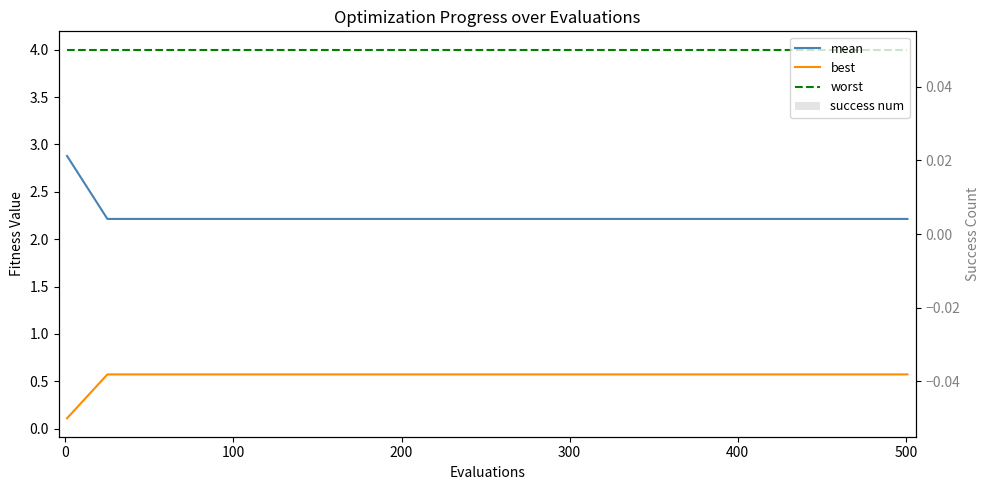

Reading left to right, transcribe all the data shown in this chart.

mean: 2.9	2.2	2.2	2.2	2.2	2.2	2.2	2.2	2.2	2.2	2.2	2.2	2.2	2.2	2.2	2.2	2.2	2.2	2.2	2.2	2.2
best: 0.1	0.6	0.6	0.6	0.6	0.6	0.6	0.6	0.6	0.6	0.6	0.6	0.6	0.6	0.6	0.6	0.6	0.6	0.6	0.6	0.6
worst: 4.0	4.0	4.0	4.0	4.0	4.0	4.0	4.0	4.0	4.0	4.0	4.0	4.0	4.0	4.0	4.0	4.0	4.0	4.0	4.0	4.0
success num: 0.0	0.0	0.0	0.0	0.0	0.0	0.0	0.0	0.0	0.0	0.0	0.0	0.0	0.0	0.0	0.0	0.0	0.0	0.0	0.0	0.0